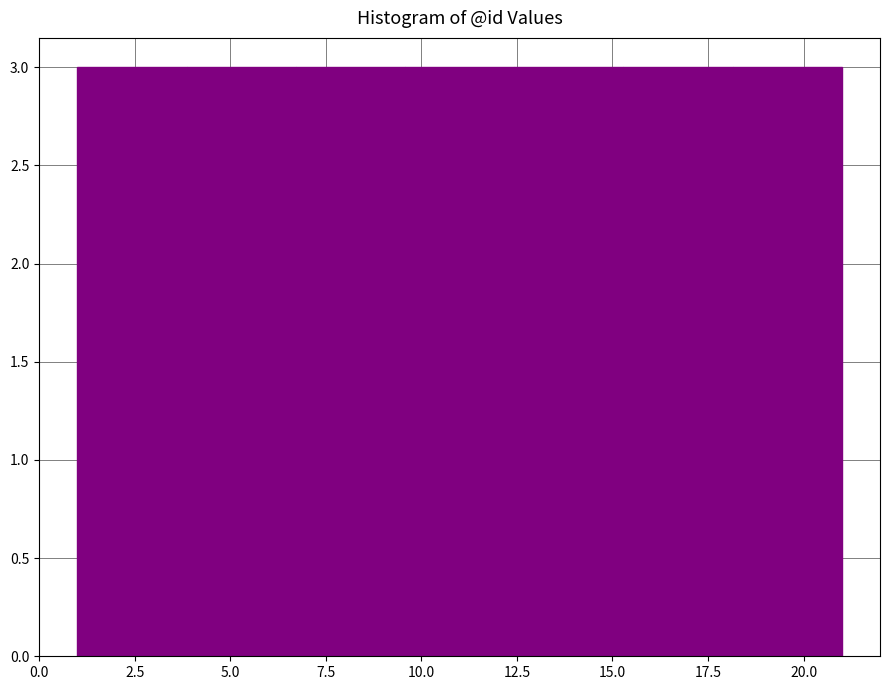

Reading left to right, transcribe this chart: for each bar, give the range it covers on the x-axis and its height. Neither the bar edges nor the heights are printed on the chart, so give them approximately, as read against the axes.

1.0 to 4.0: 3
4.0 to 6.5: 3
6.5 to 9.5: 3
9.5 to 12.5: 3
12.5 to 15.5: 3
15.5 to 18.0: 3
18.0 to 21.0: 3